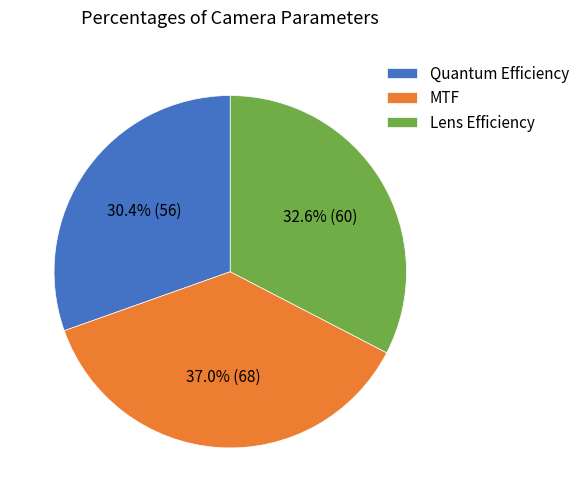

How many segments does this pie chart have?

3